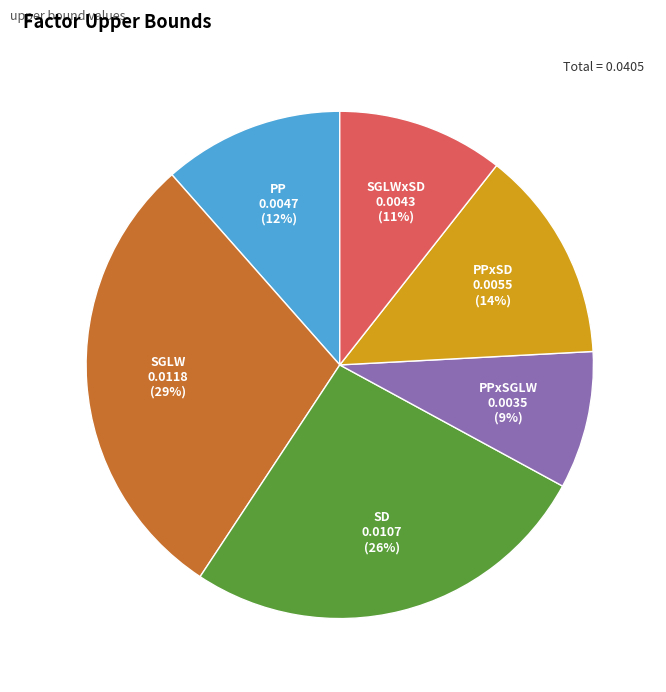

Count the number of slices in the pie.

6